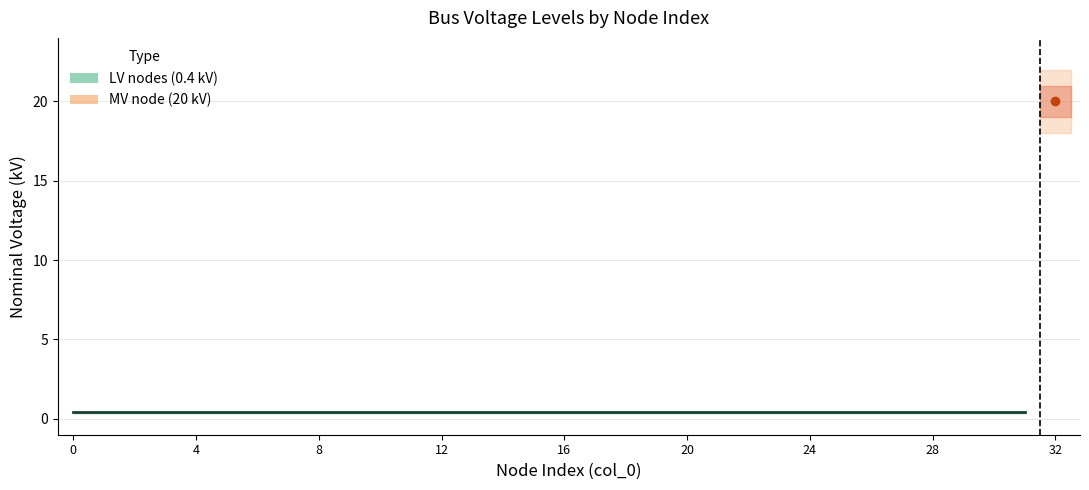

What is the average value of the LV nodes (0.4 kV) series?

0.4